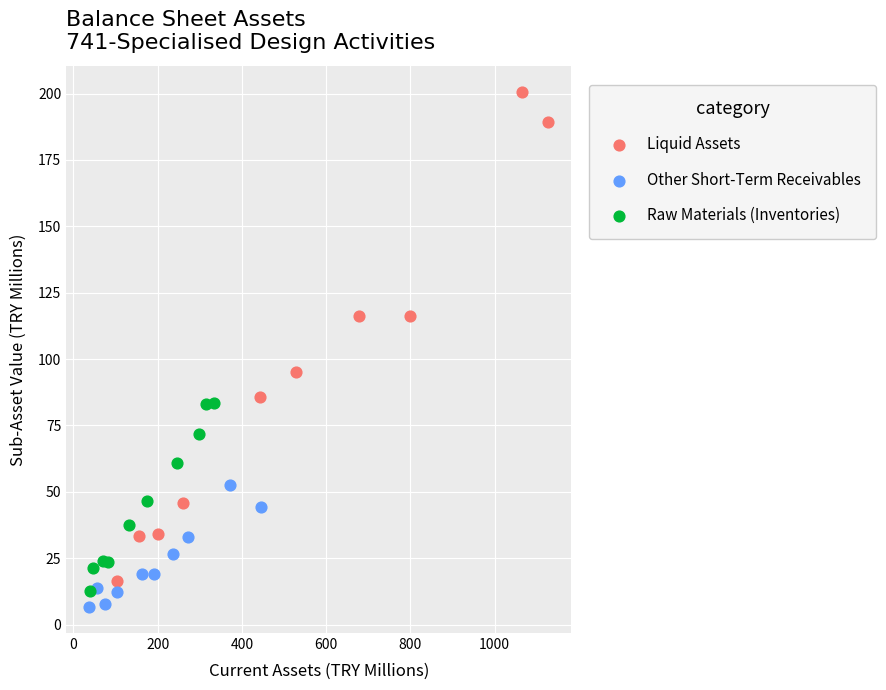

Which series has the largest Y range (max minus min)?

Liquid Assets